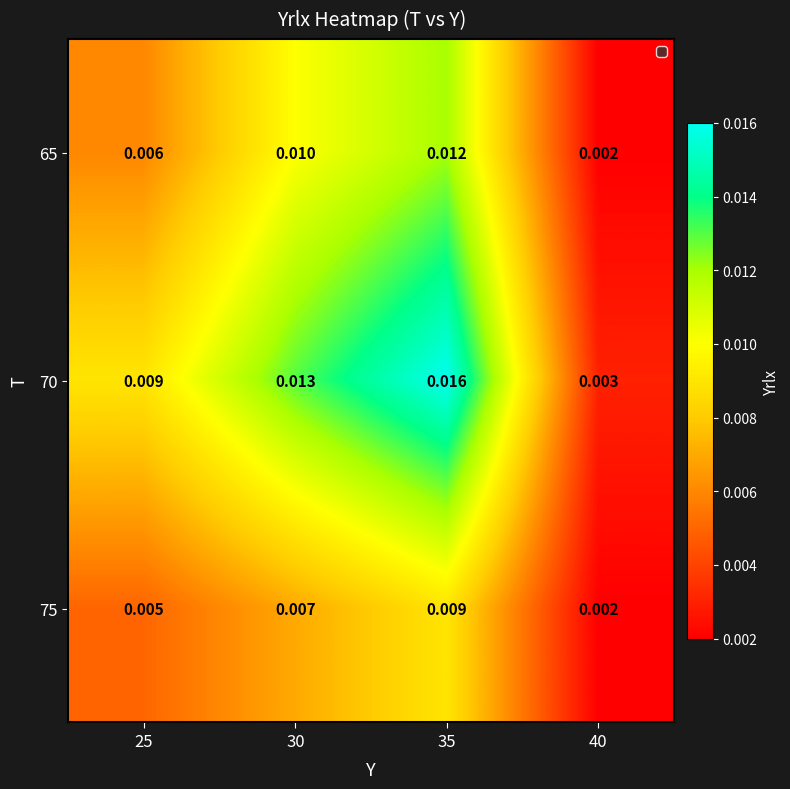

Is the value of 65 at 35 greater than the value of 75 at 40?

Yes